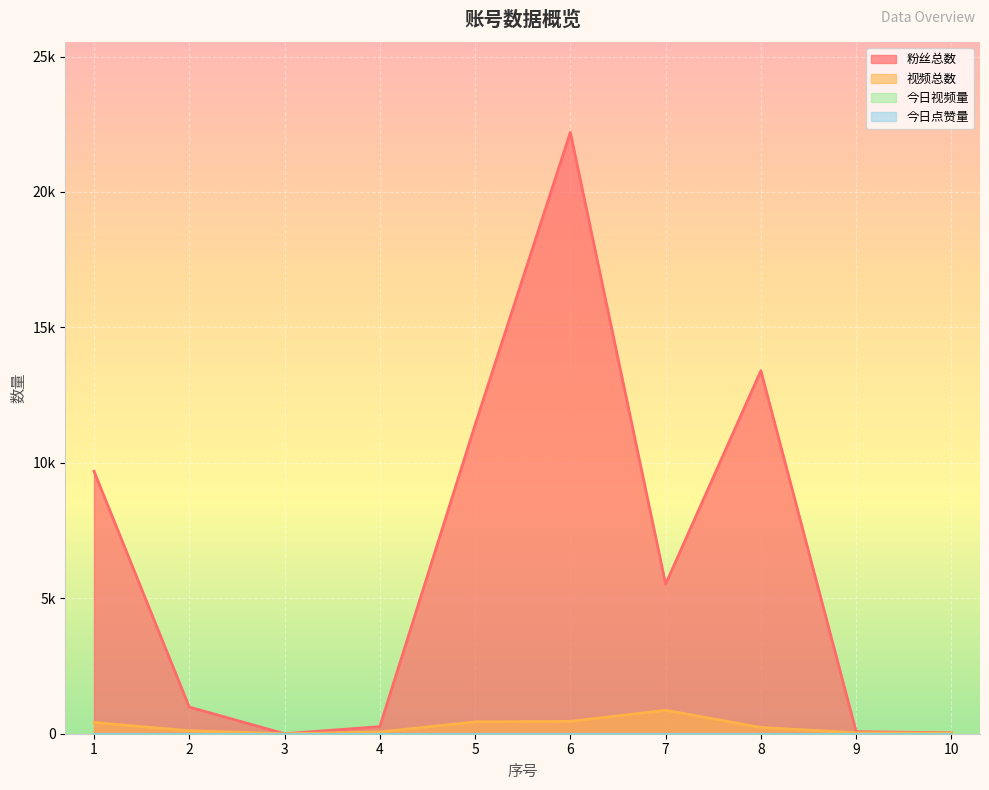

Which series changed the most between 6 and 8?

粉丝总数